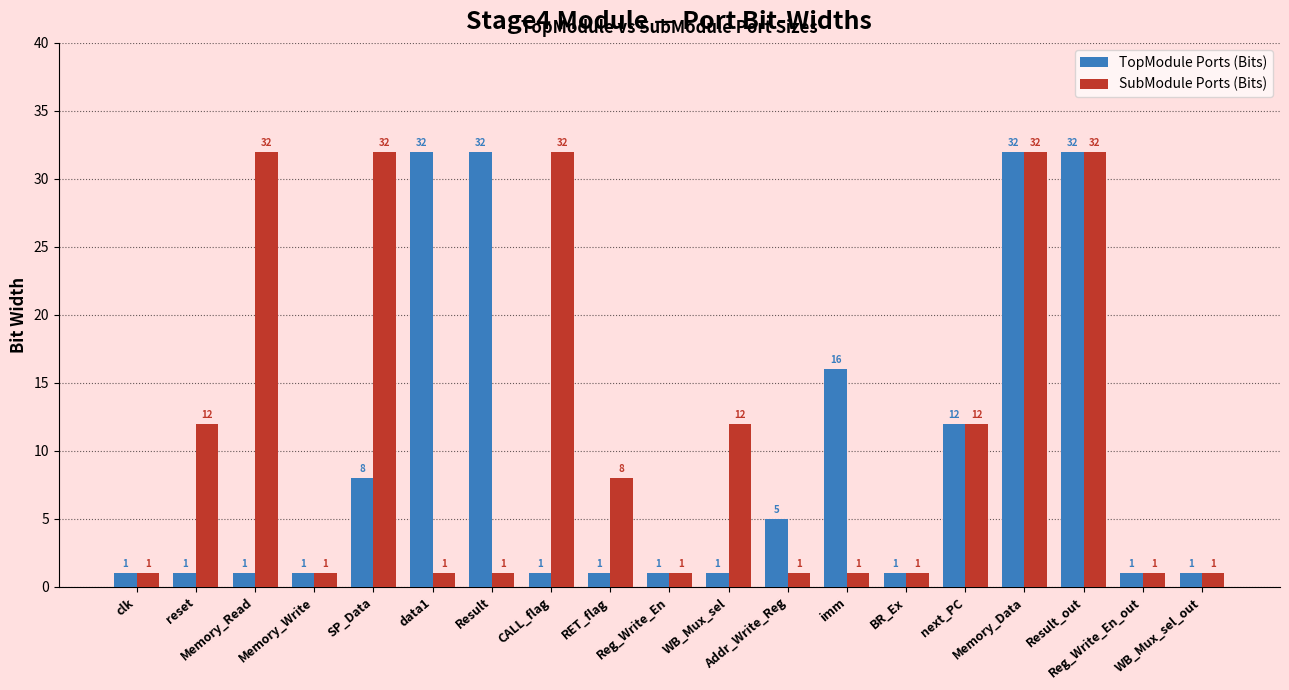

Count the TopModule Ports (Bits) values in the range 1 to 16.

15